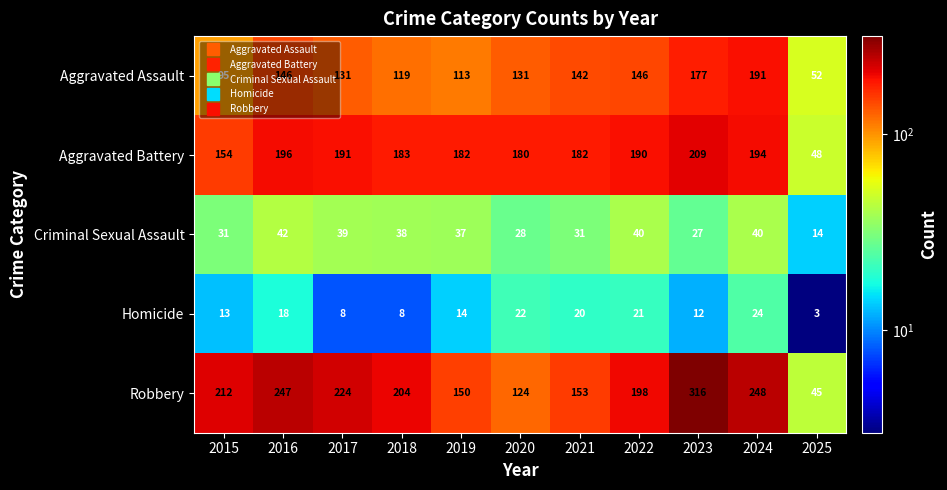

What is the sum of all Aggravated Assault values?

1443